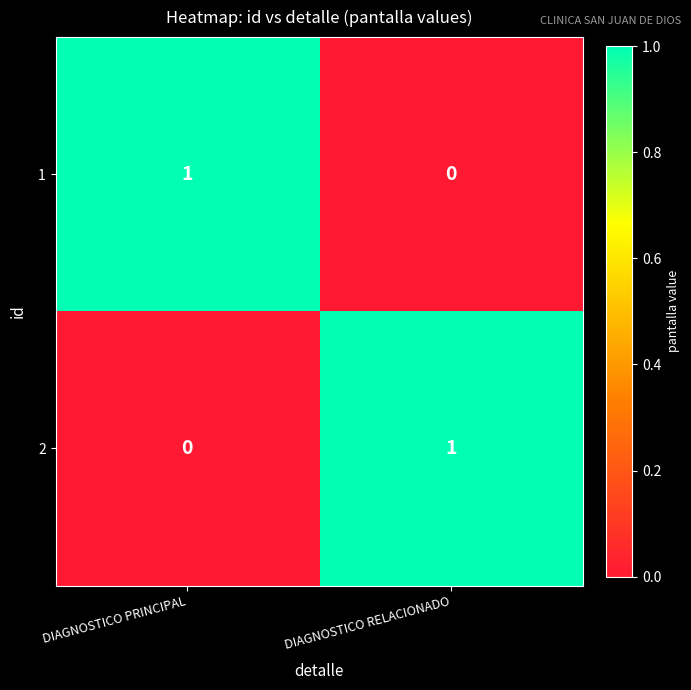

Which category has the lowest value in the 1 series?

DIAGNOSTICO RELACIONADO